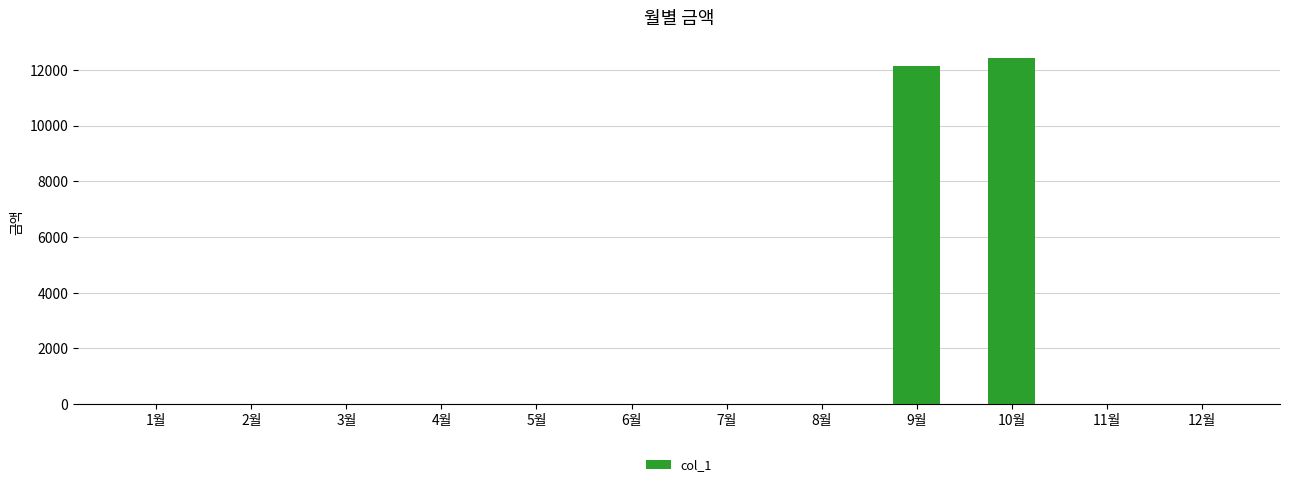

What is the sum of all values?

24580